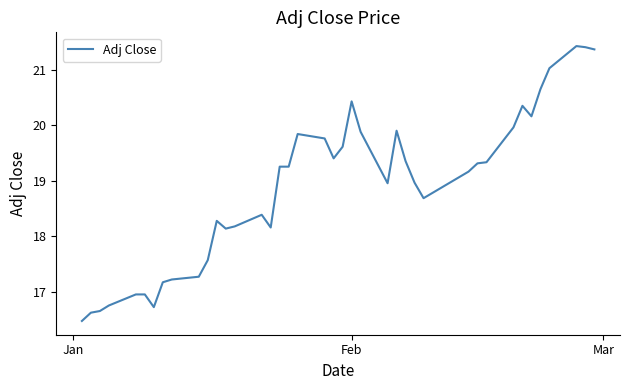

What is the maximum value shown in the chart?

21.4